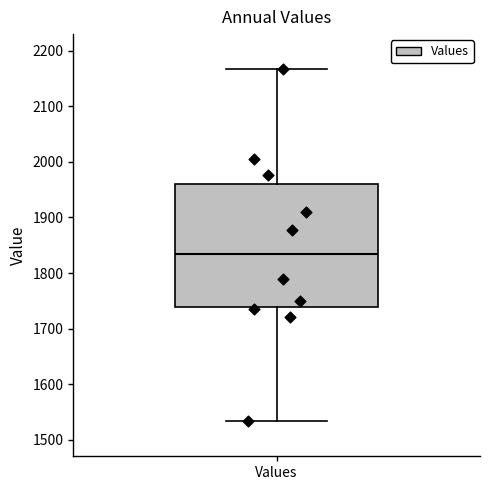

Read this box plot against the y-axis: the position of the median line, the range covered by the box, and the ends of both whiskers. The values are not printed on the chart, so give them approximately, as read against the axis.

median 1830, box 1740 to 1960, whiskers 1530 to 2170